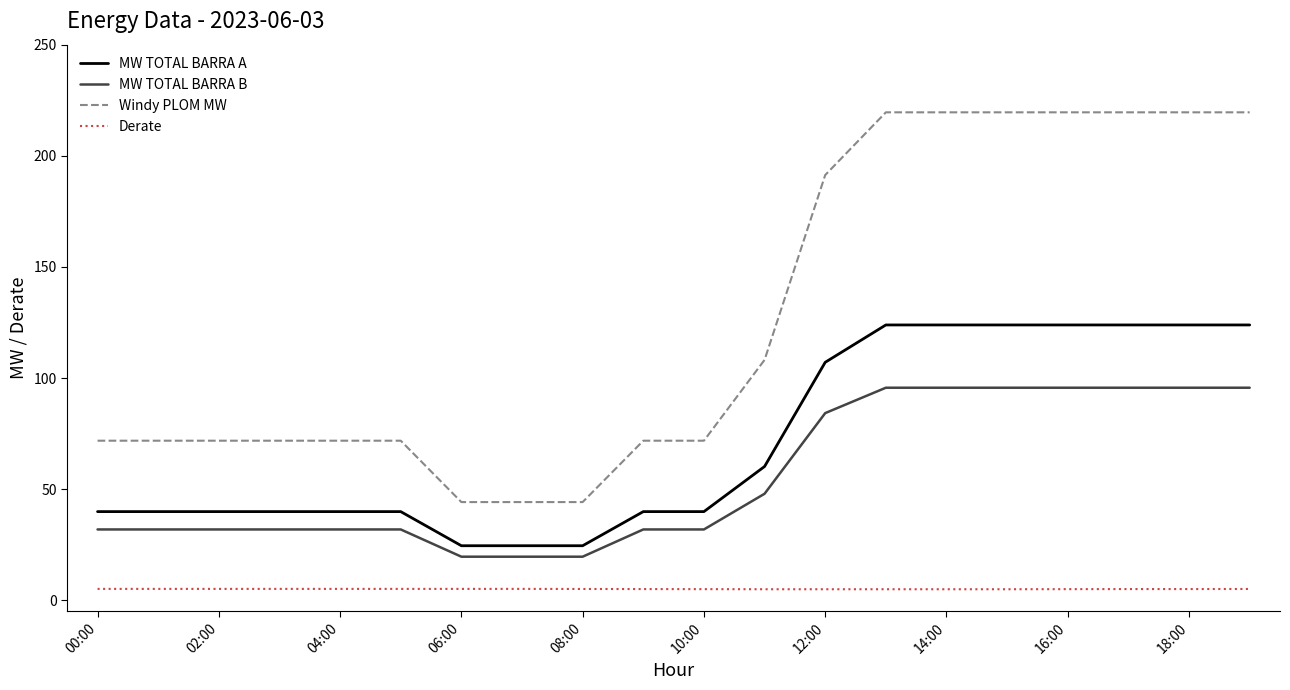

Rank the series by their maximum value, from lowest to highest.

Derate, MW TOTAL BARRA B, MW TOTAL BARRA A, Windy PLOM MW